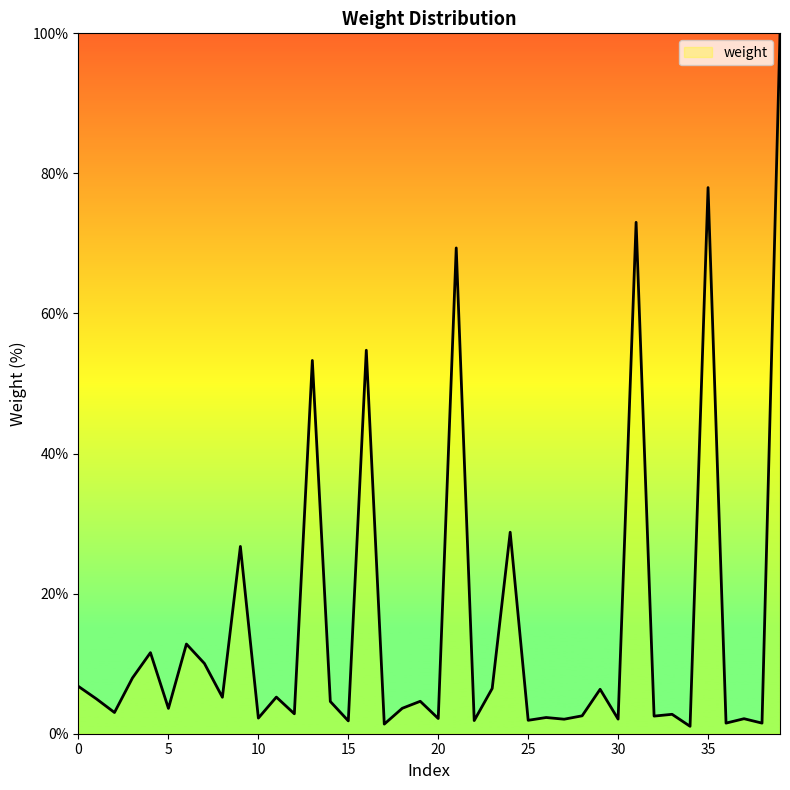

The value at 0 is 10.1. True or false?

False